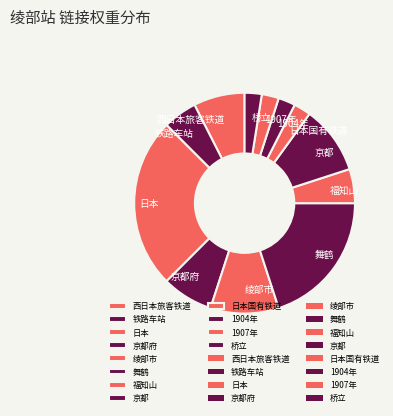

Count the number of slices in the pie.

12